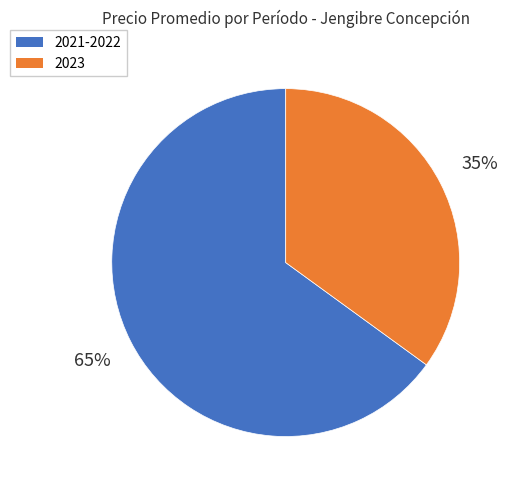

Is there any slice that represents more than half of the pie?

Yes